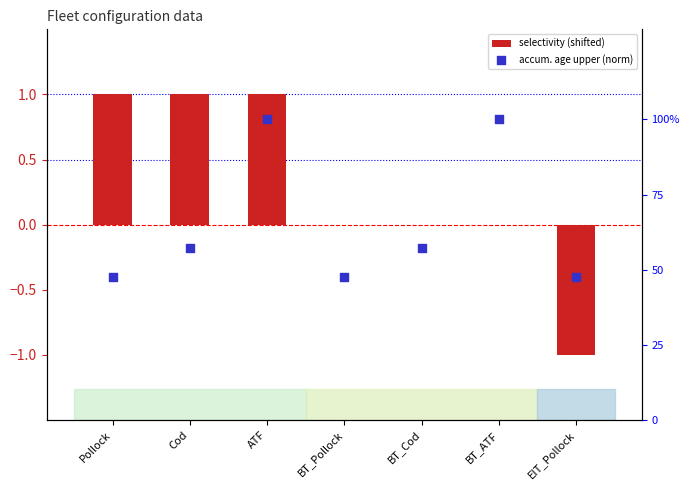

What are all the series names shown in the legend?

selectivity (shifted), accum. age upper (norm)